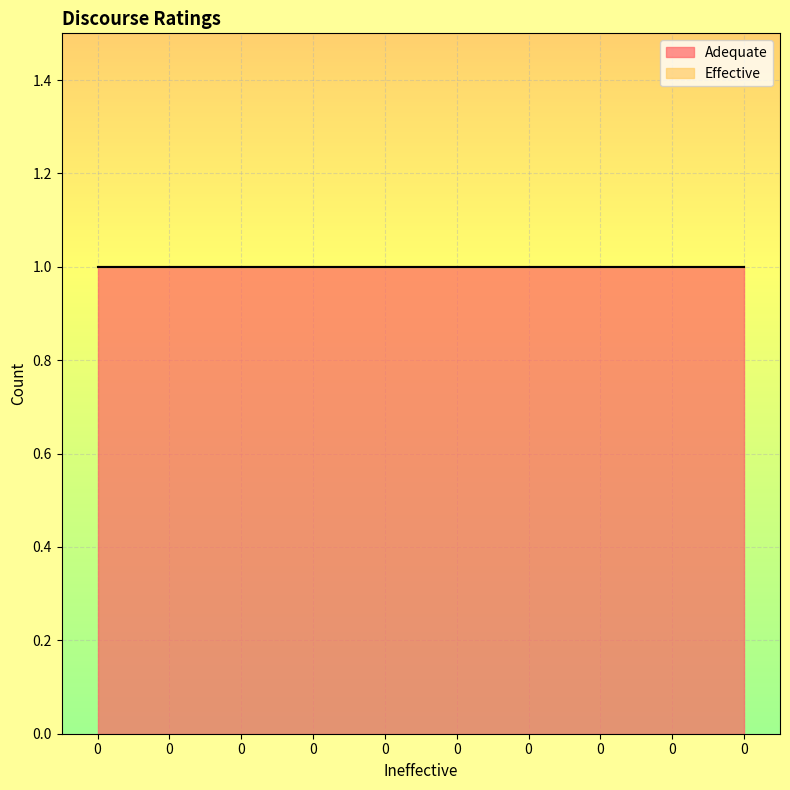

How many lines are shown in the chart?

2